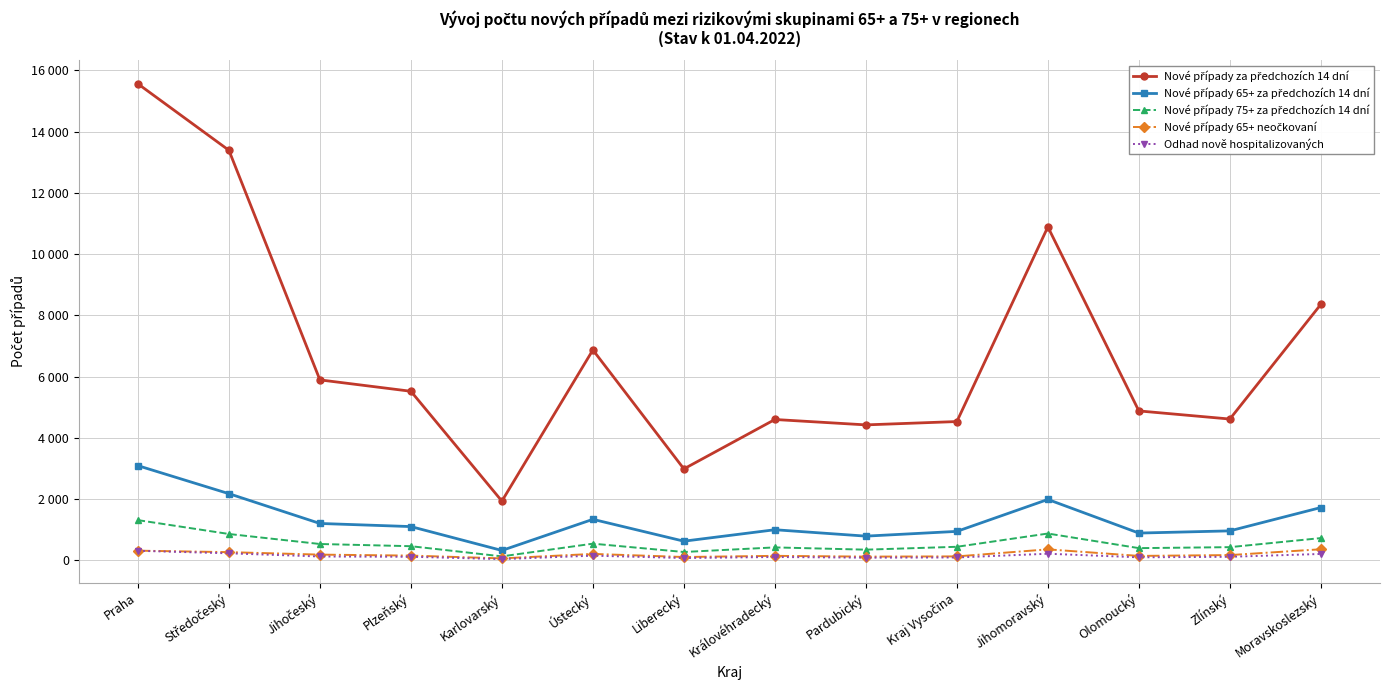

Which series has the largest range (max minus min)?

Nové případy za předchozích 14 dní